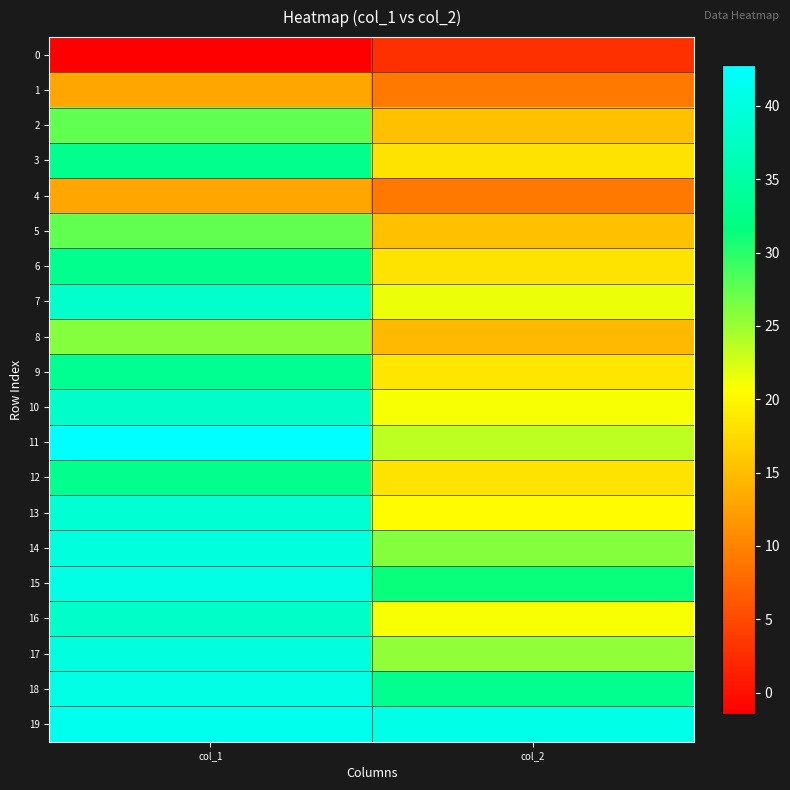

Which series changed the most between col_1 and col_2?

11